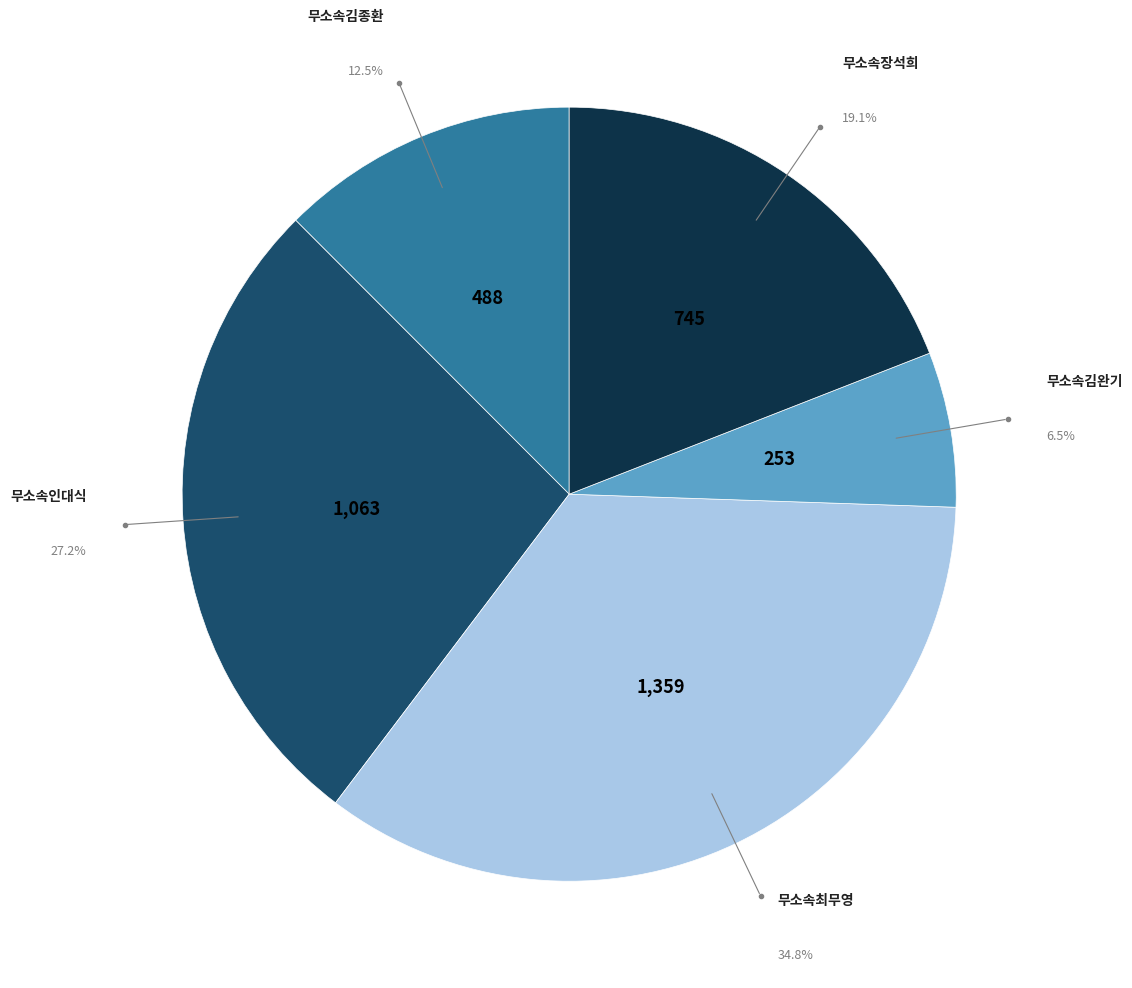

Is there a majority slice in this chart?

No